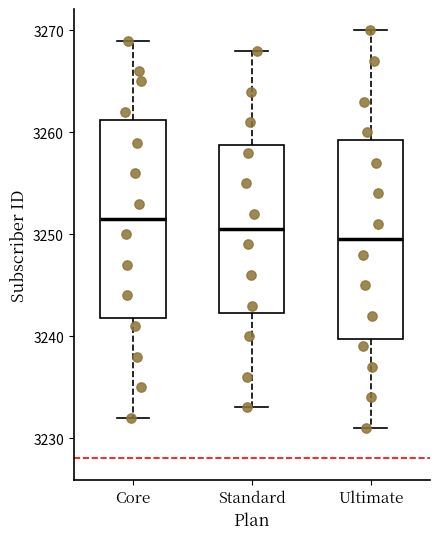

Which box's median line is the lowest?

Ultimate